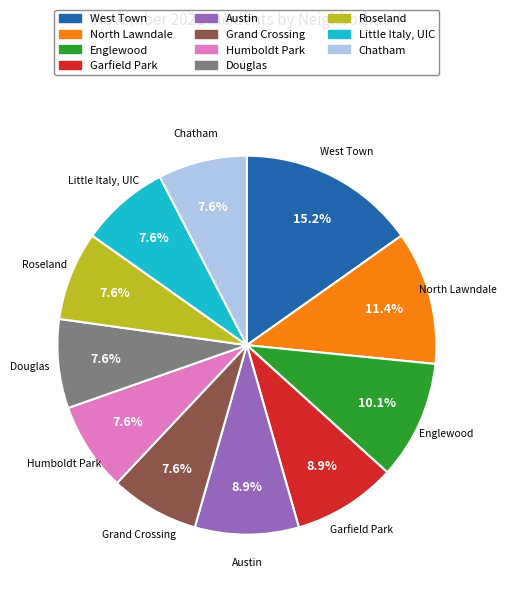

Count the number of slices in the pie.

11